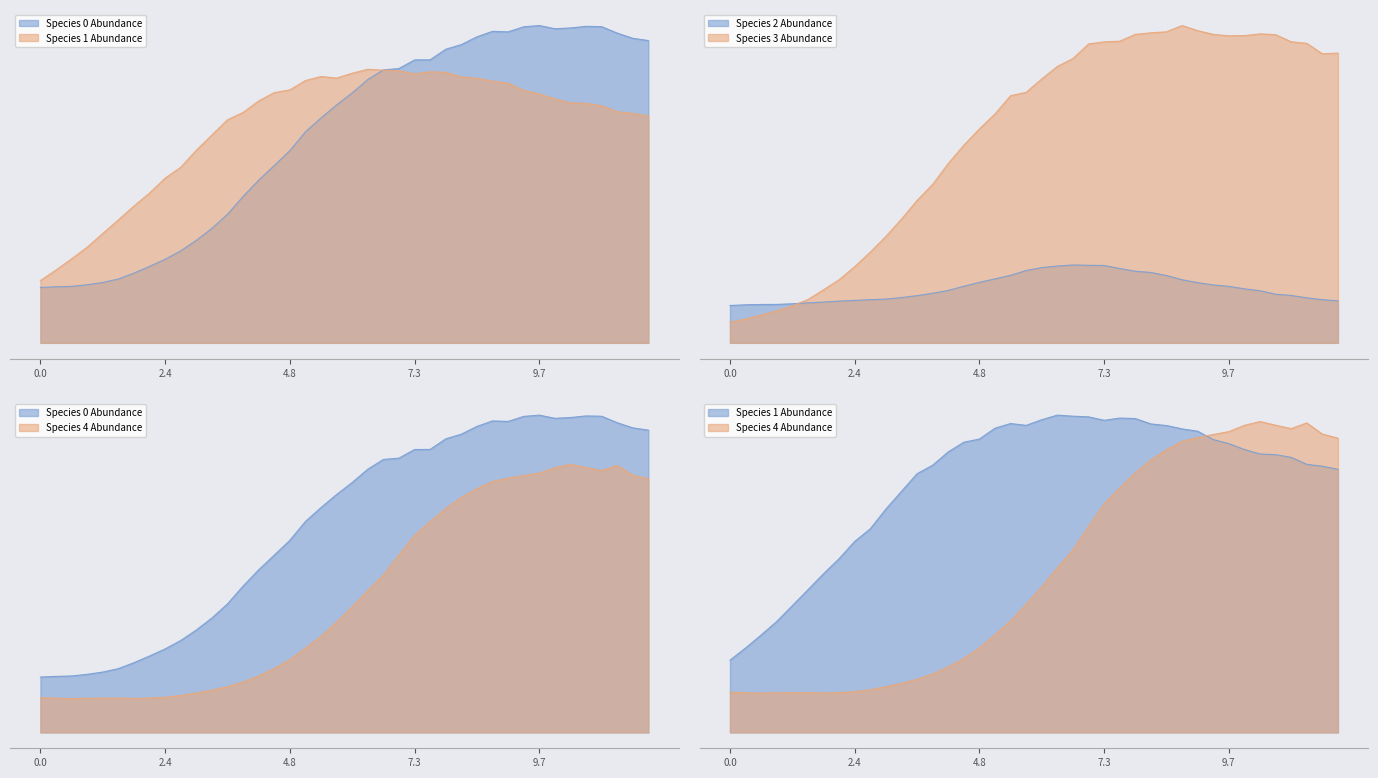

What is the sum of all species_0 values?

12.0